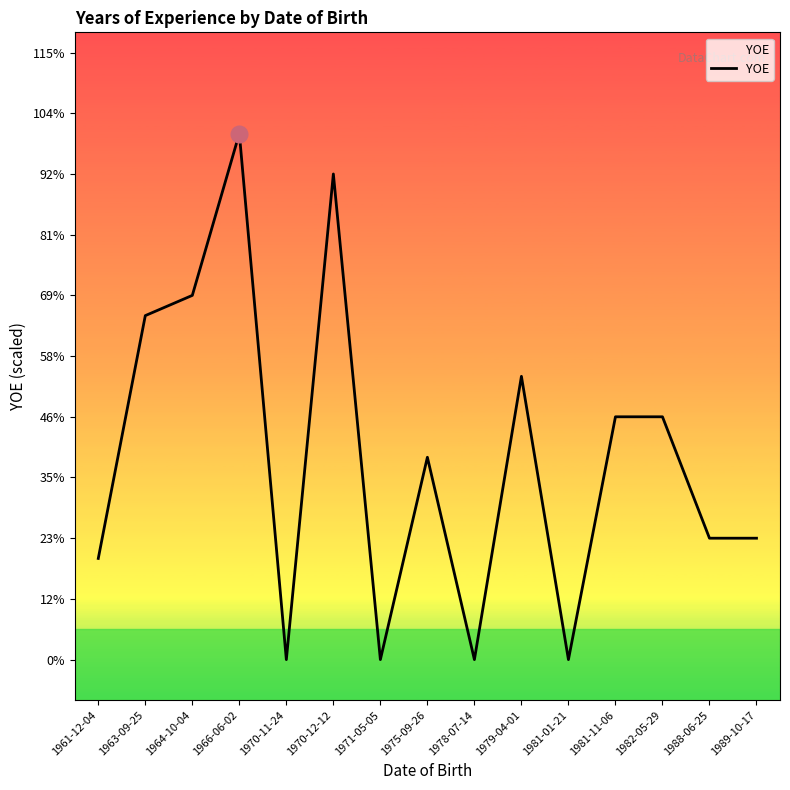

Where is the data nearest to the value 13?

1979-04-01